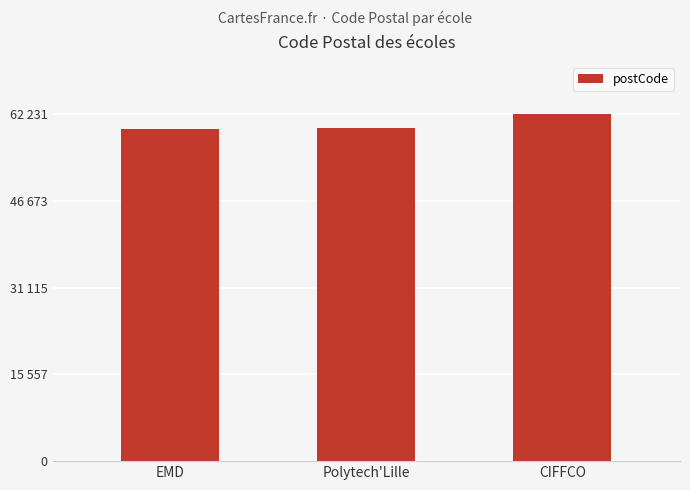

Are the bars horizontal?

No